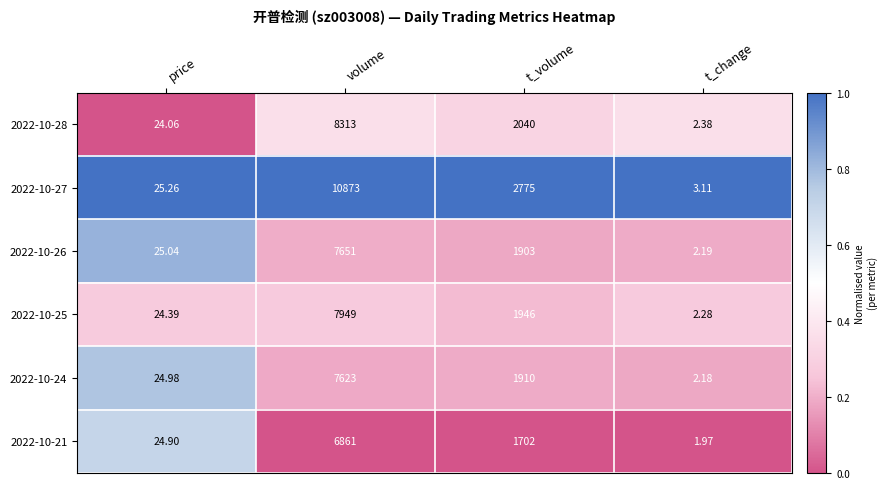

At which label does 2022-10-28 reach its minimum?

t_change